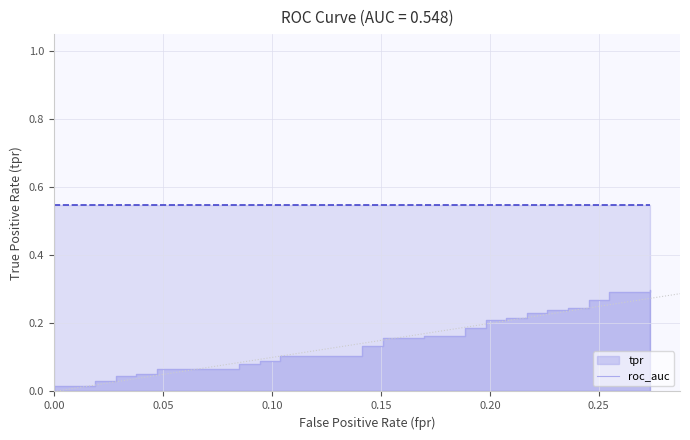

Count the number of categories in the chart.

40